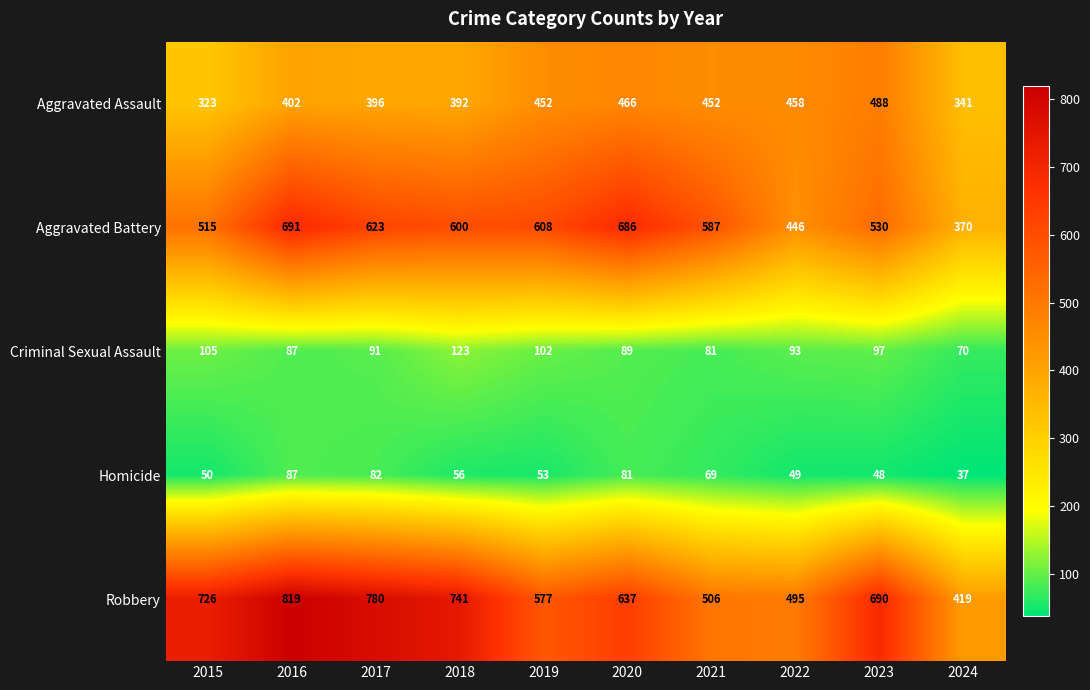

The Criminal Sexual Assault series shows 89 at 2020. True or false?

True